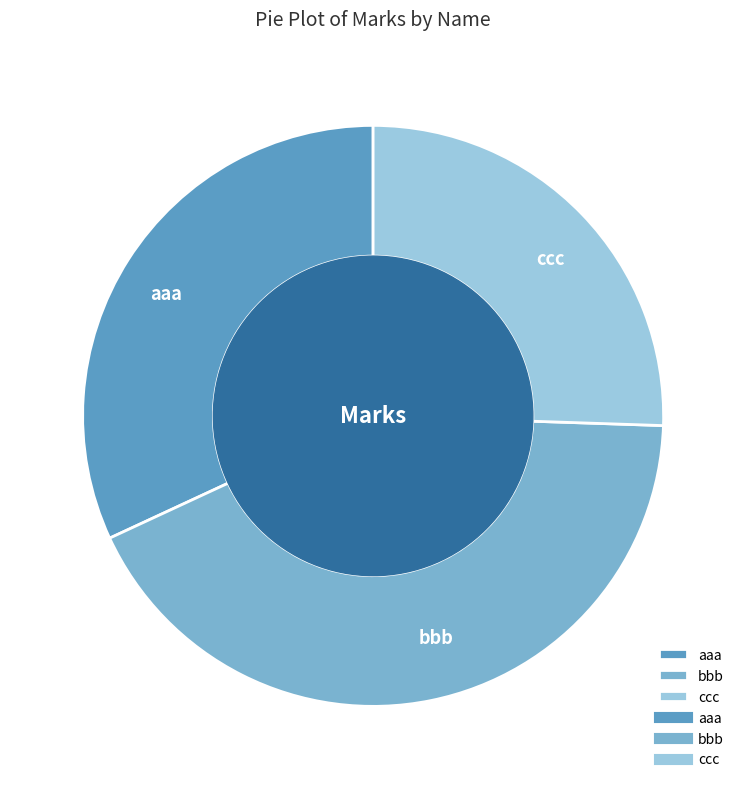

How many slices are in this pie chart?

3